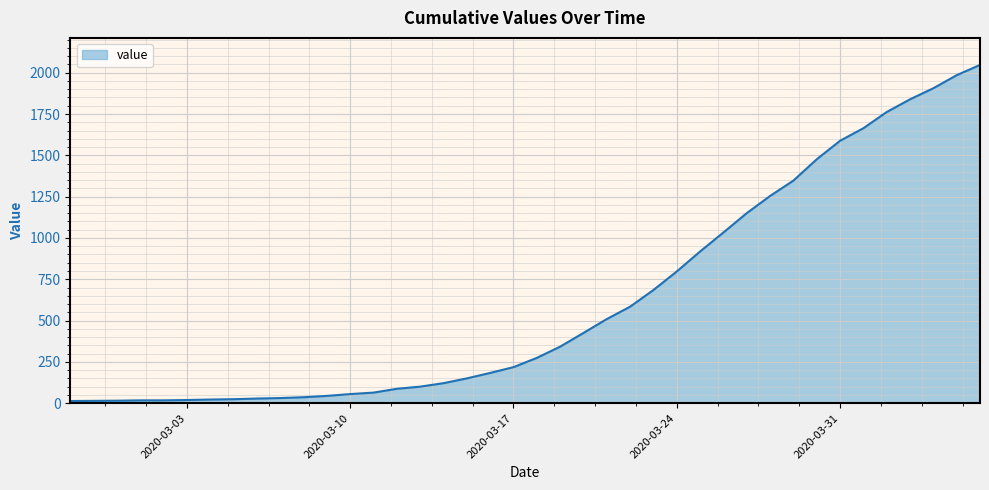

What is the difference between the maximum and minimum values?

2034